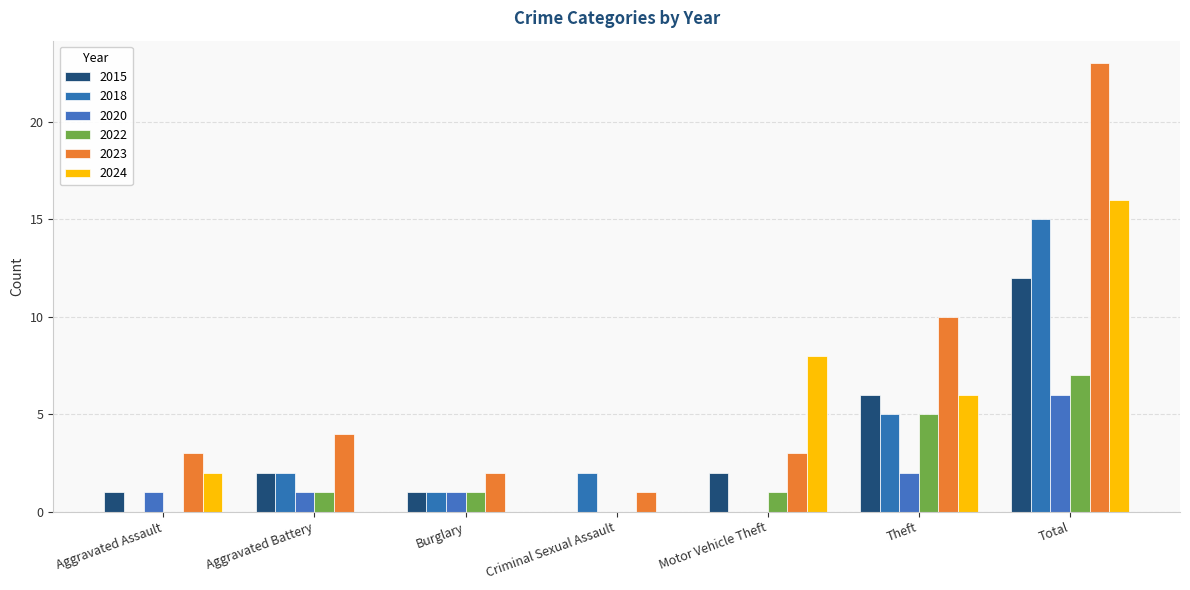

Between Aggravated Assault and Aggravated Battery, which series saw the biggest shift?

2018